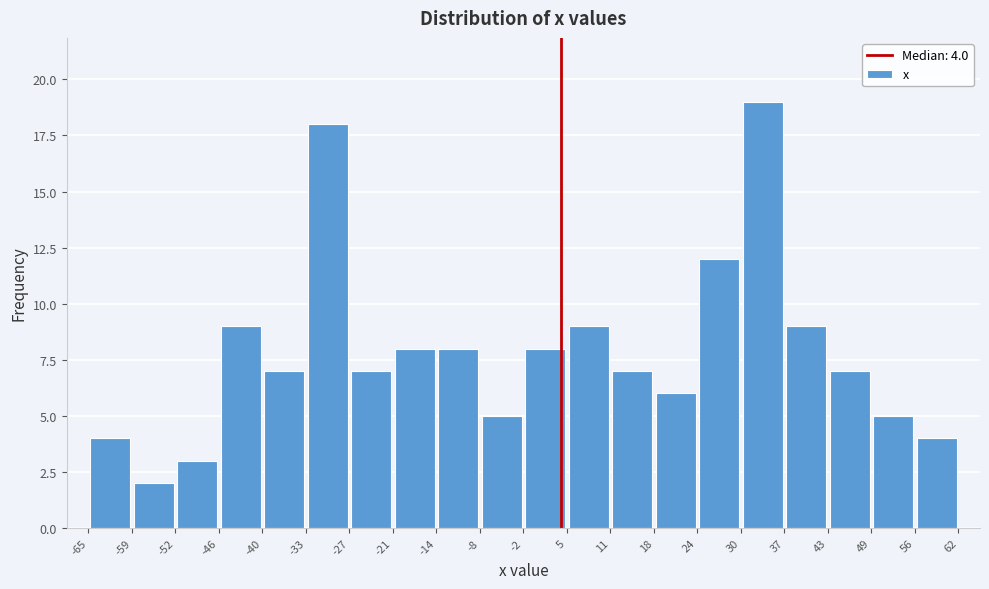

Which range on the x-axis has the tallest bar?

30 to 37